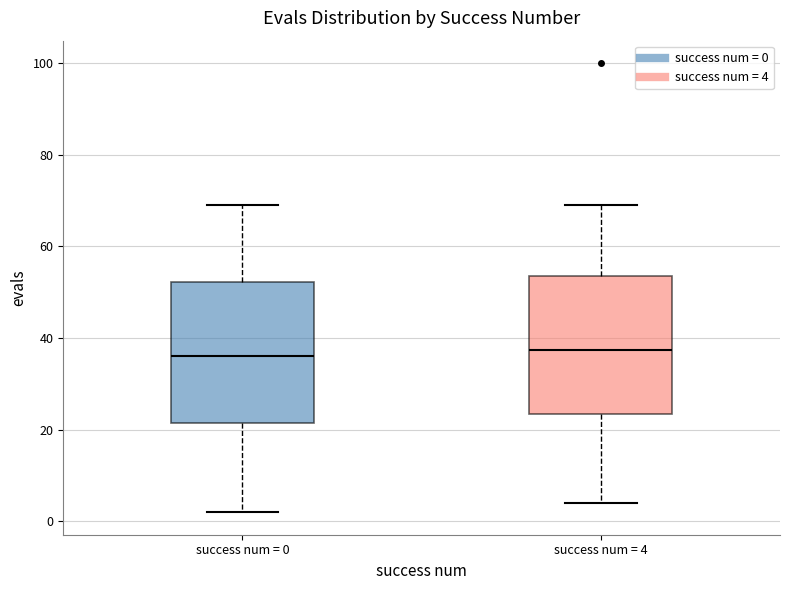

Where does the lower whisker of the box for success num = 0 end on the y-axis? The values are not printed on the chart, so give them approximately, as read against the axis.

2